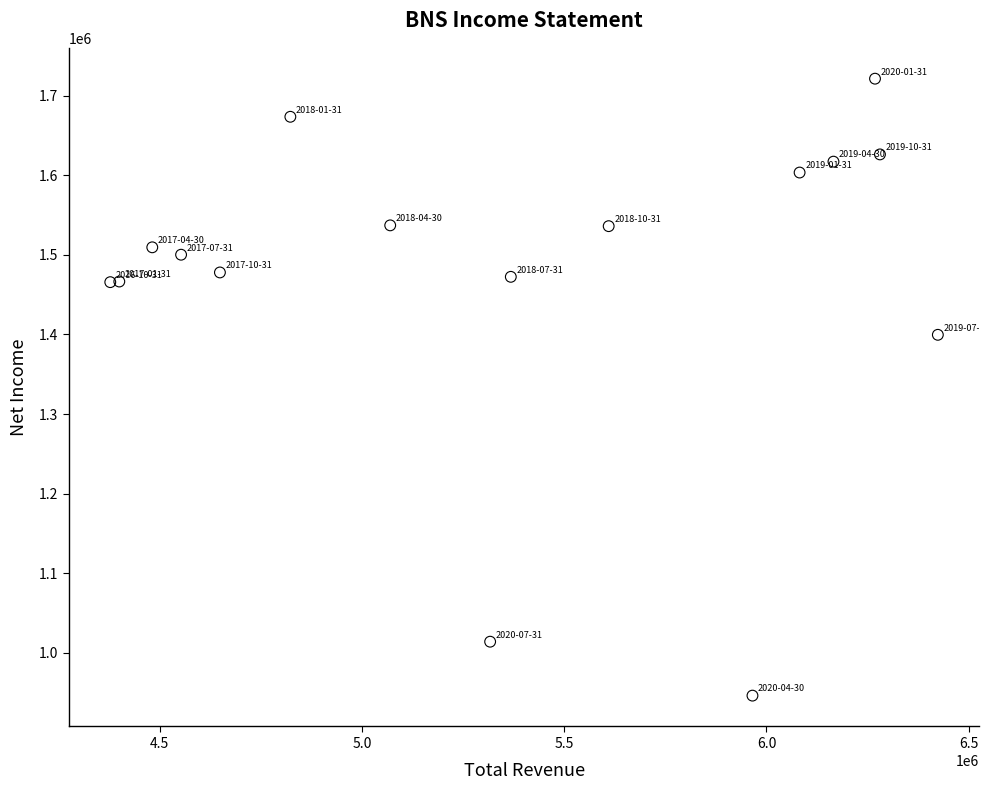

What Y value in the scatter plot is closest to 1333800?

1399600